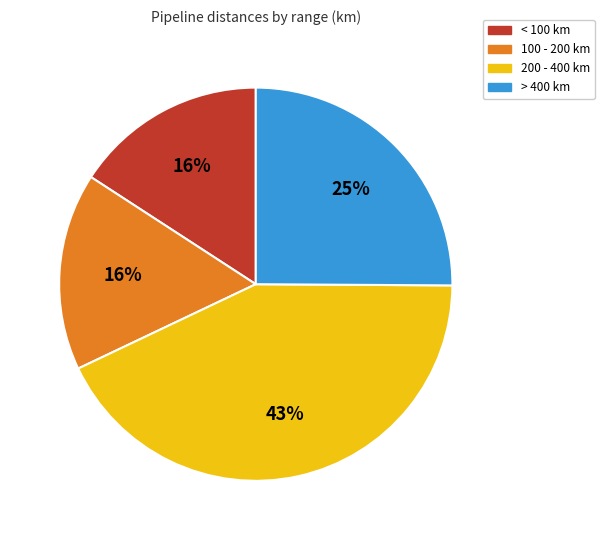

To the nearest percent, what is the average slice percentage?

25%